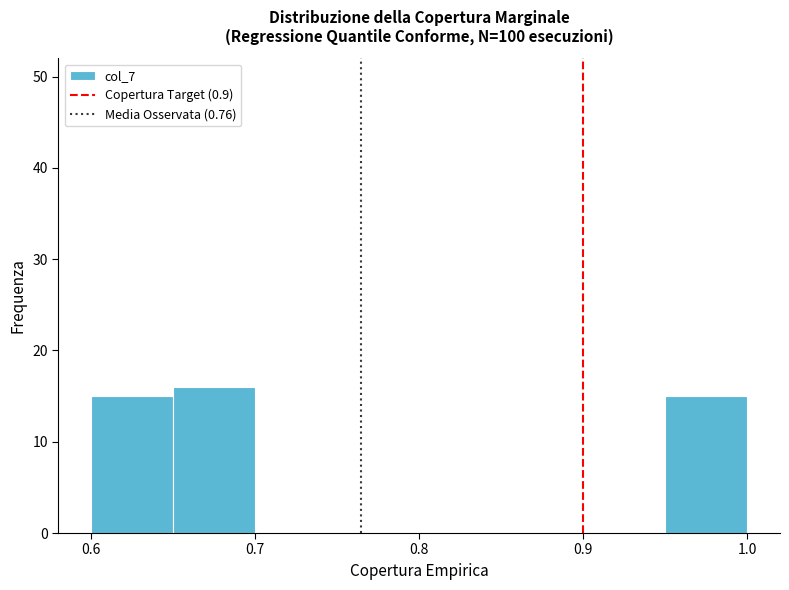

What is the height of the bar covering 0.60 to 0.65 on the x-axis? The values are not printed on the chart, so give them approximately, as read against the axis.

15